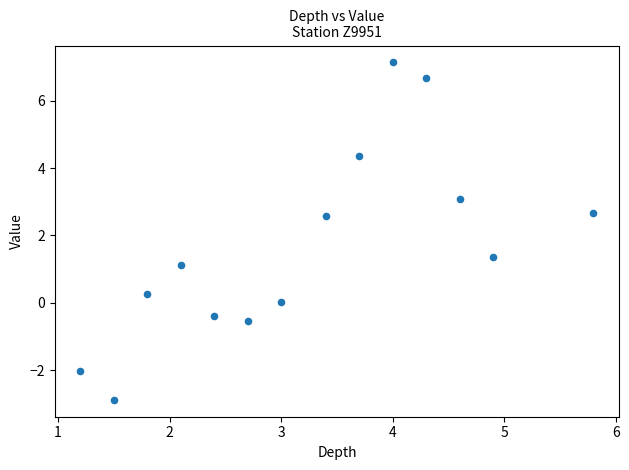

What is the range of X values (max minus min)?

4.6